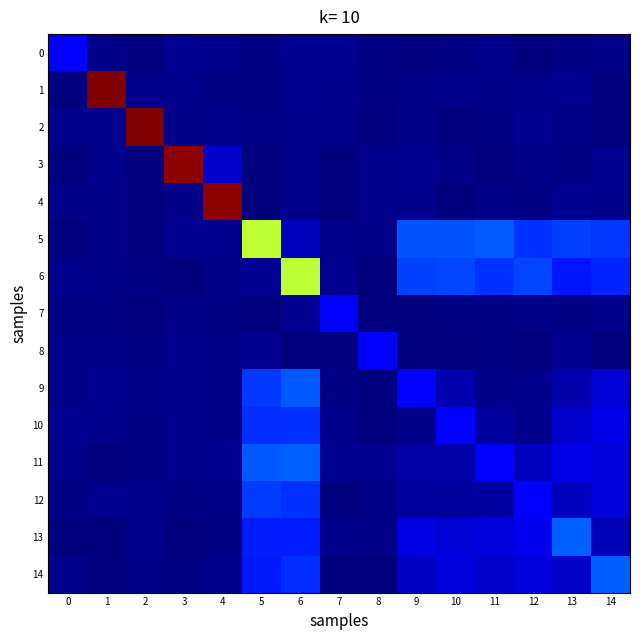

At how many categories does at least one series exceed 2806?

4